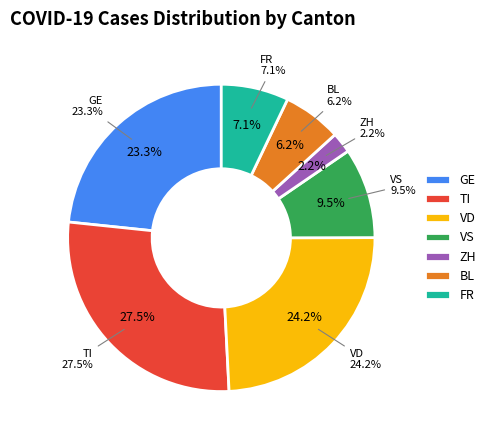

Do TI and VS together represent more than half of the pie?

No